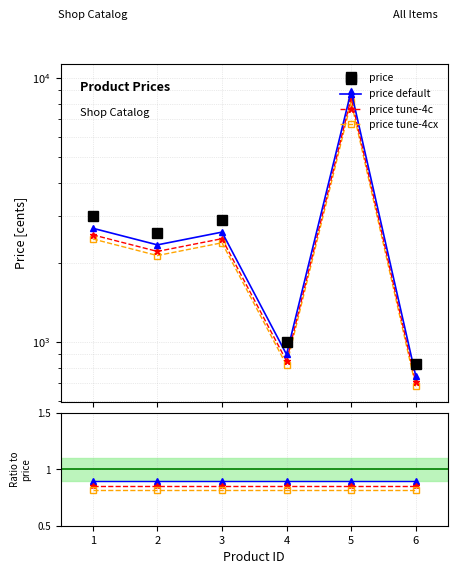

List the labels in order of value, smallest first.

6, 4, 2, 3, 1, 5